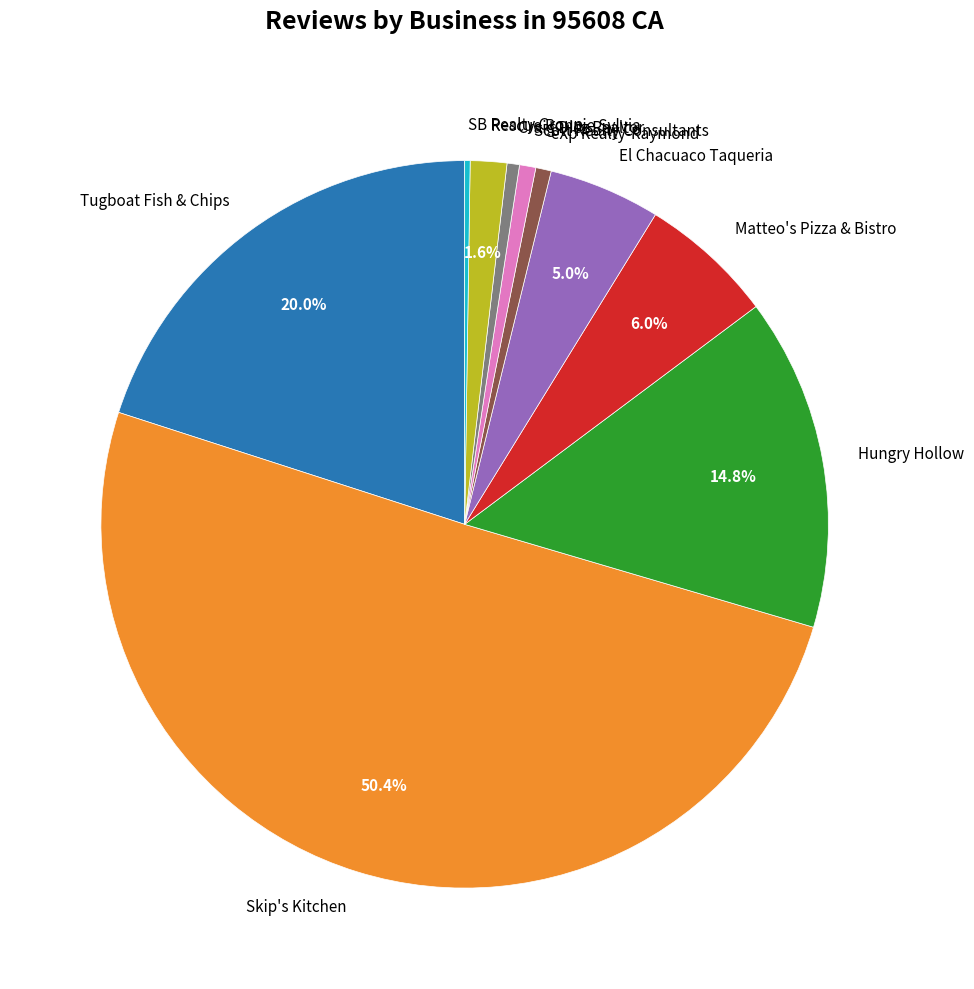

What portion of the pie excludes Hungry Hollow?

85.2%